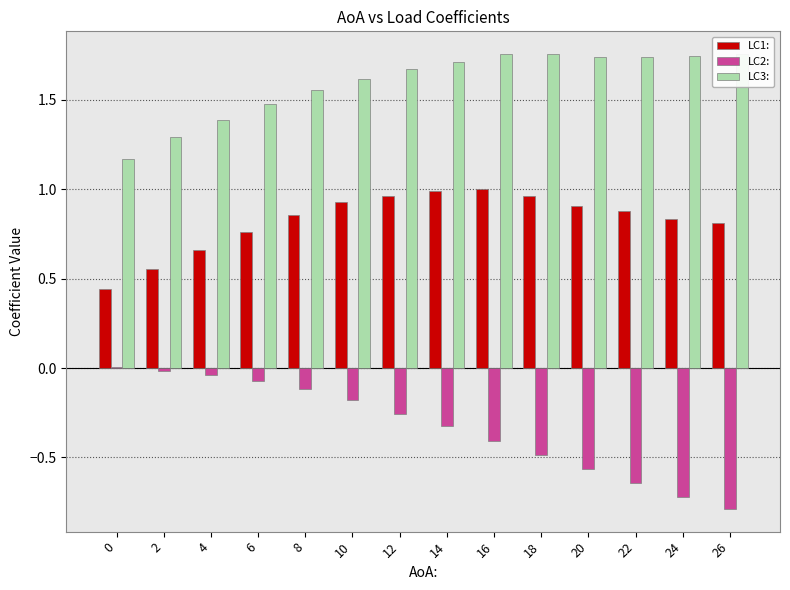

Which series has the largest total across all categories?

LC3: